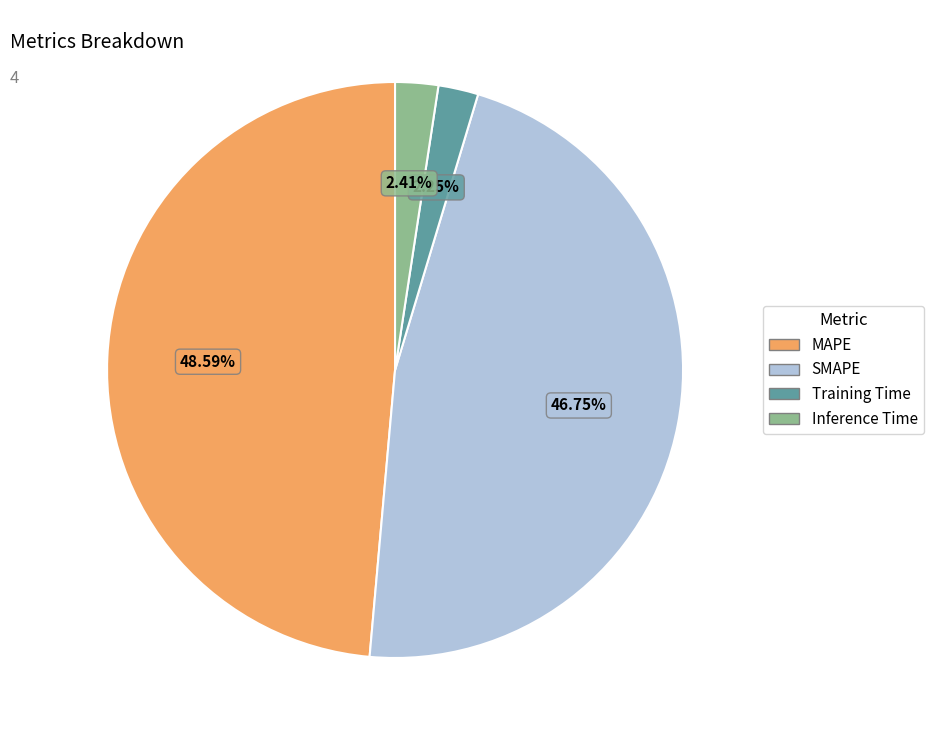

Do Inference Time and MAPE together represent more than half of the pie?

Yes